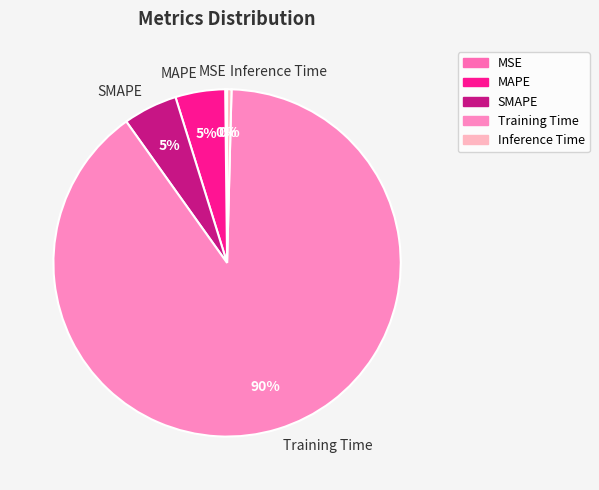

To the nearest percent, what portion does SMAPE represent?

5%